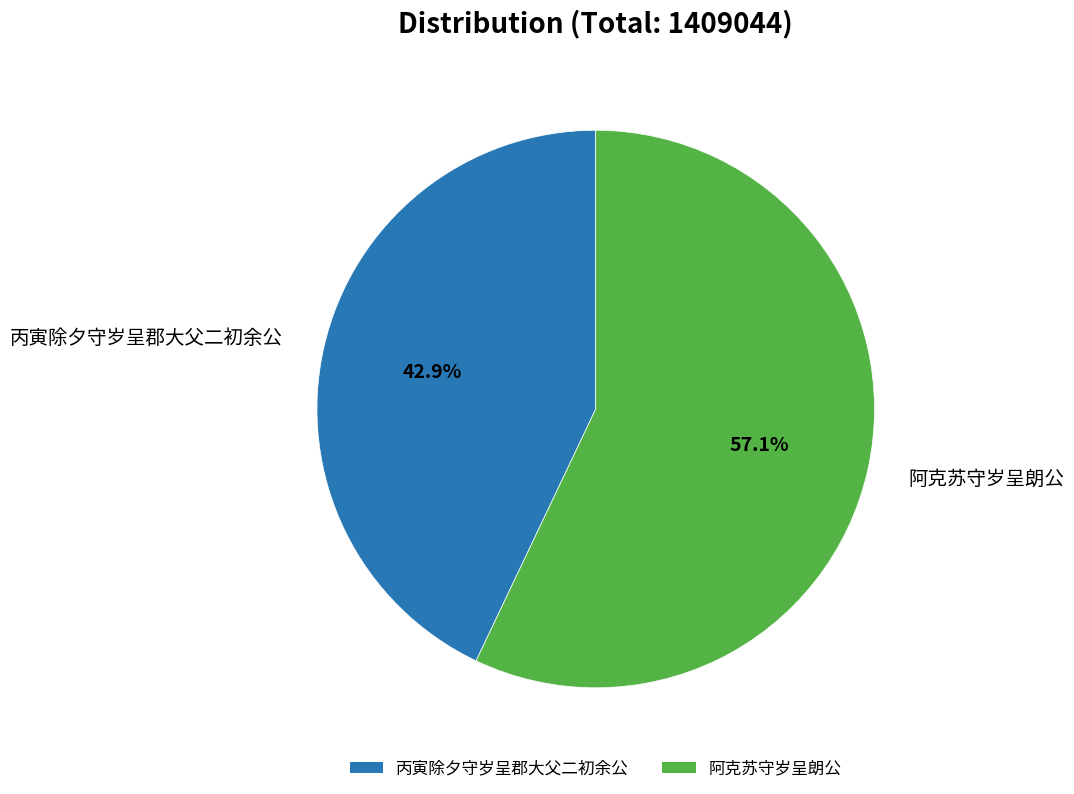

To the nearest percent, what is the average slice percentage?

50%